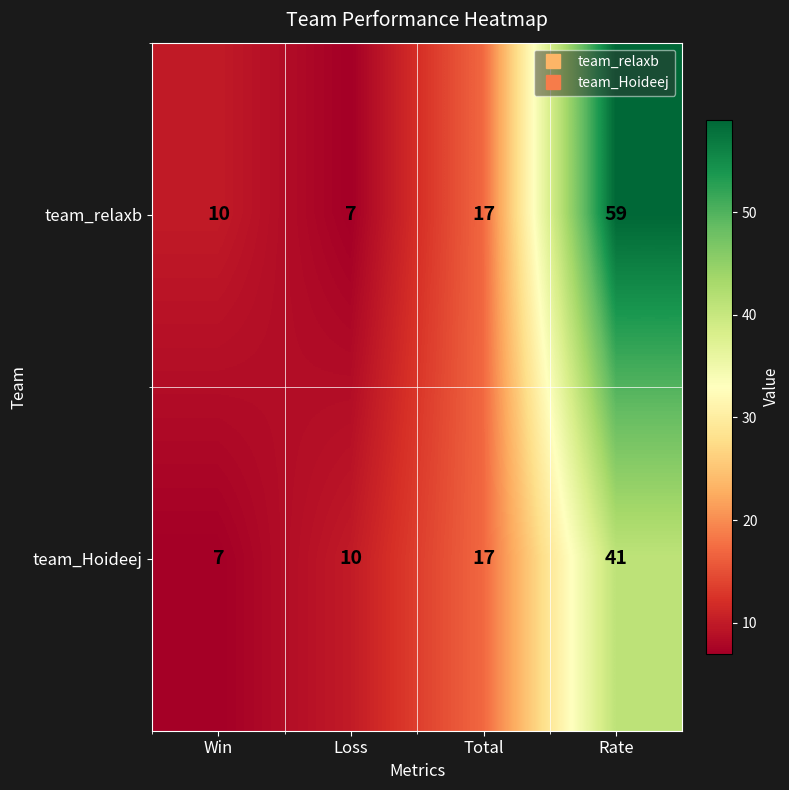

Rank the series by their maximum value, from highest to lowest.

team_relaxb, team_Hoideej